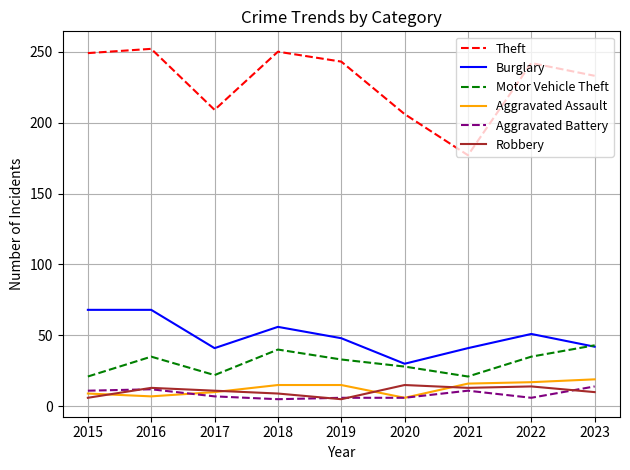

Is it true that Theft equals 209 at 2017?

True